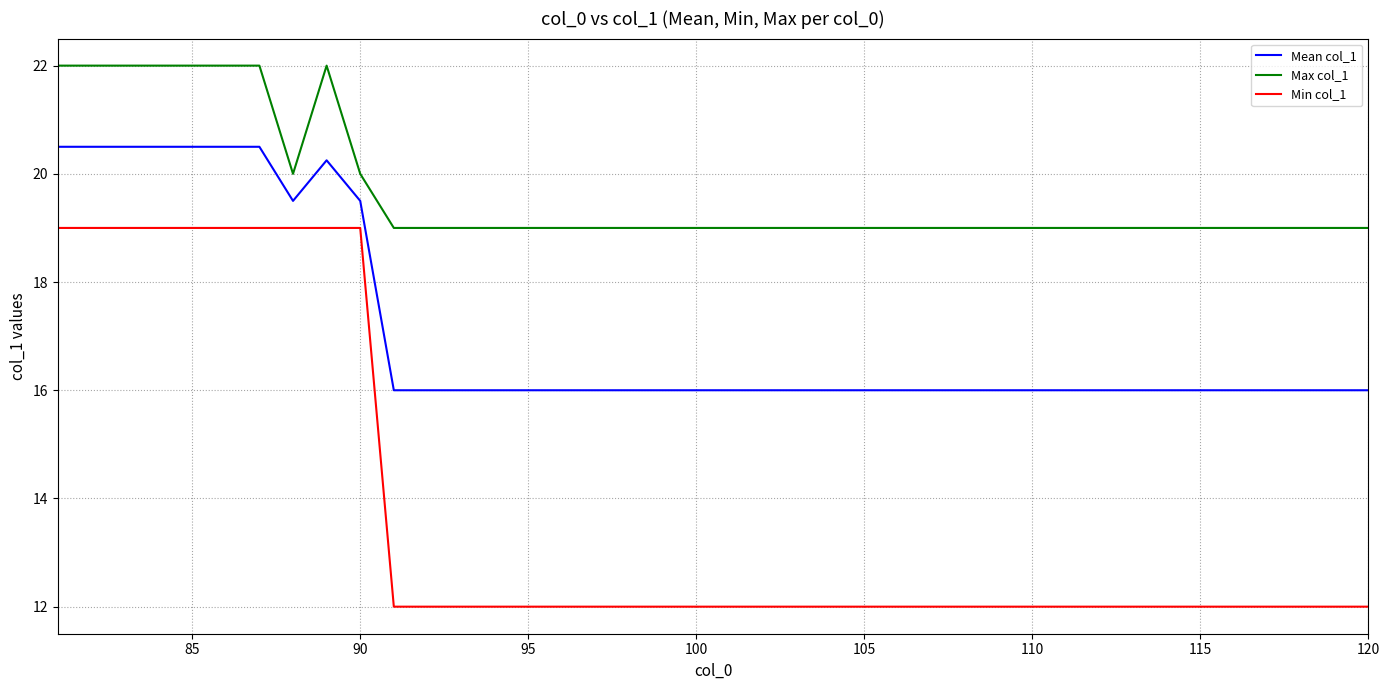

What is the highest value of the Min col_1 series?

19.0